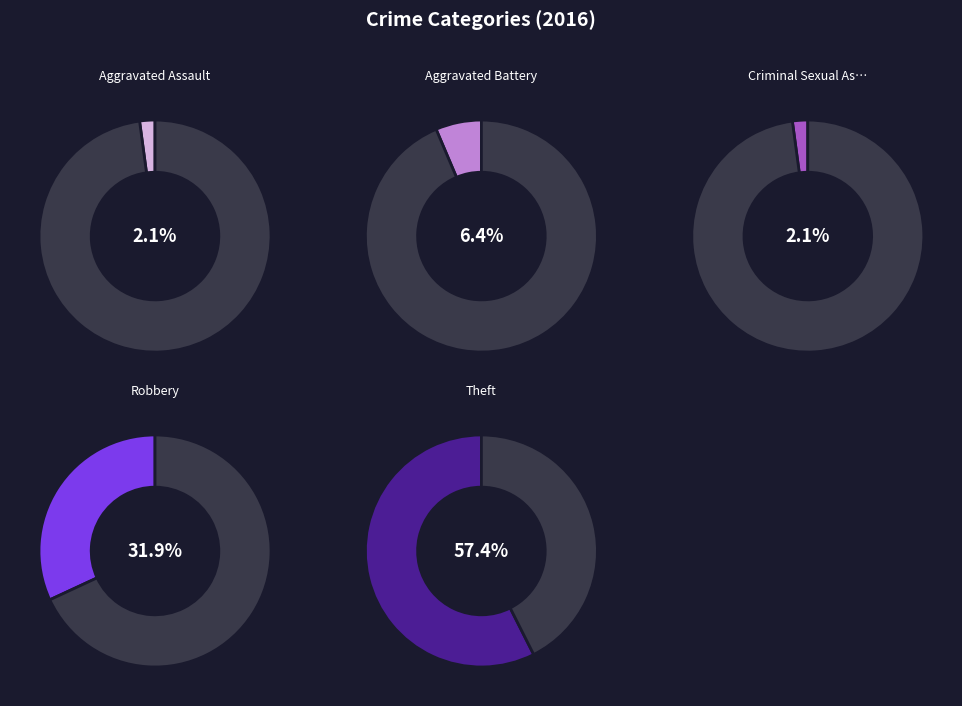

What is the smallest slice in the pie chart?

Aggravated Assault